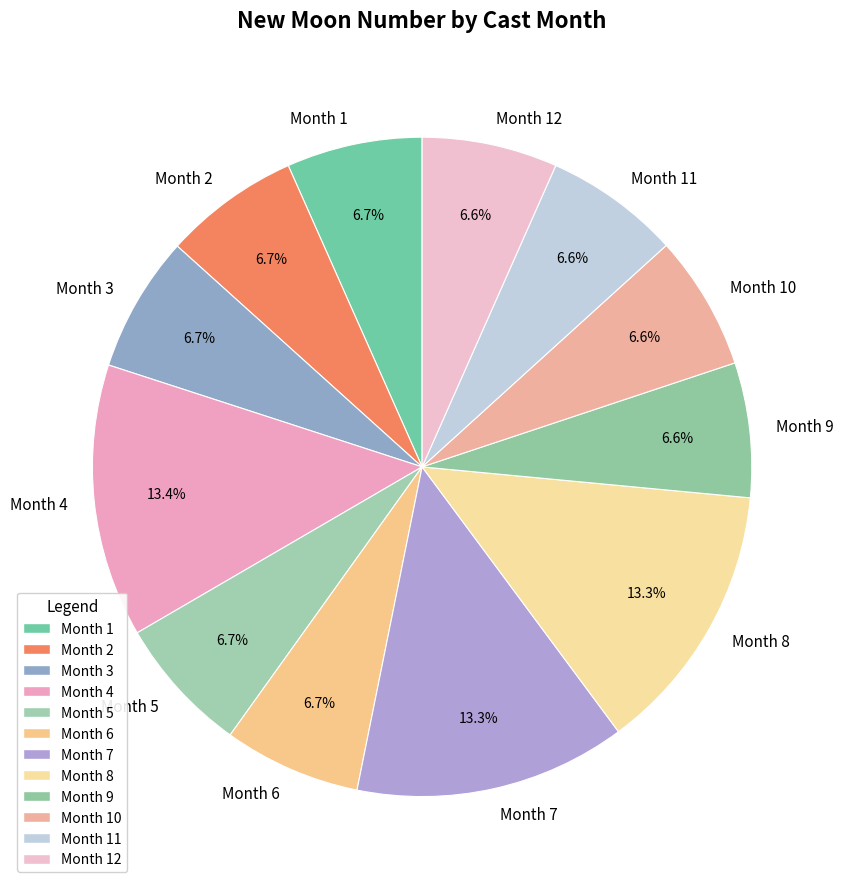

What is the total percentage of Month 12 and Month 2?

13.3%